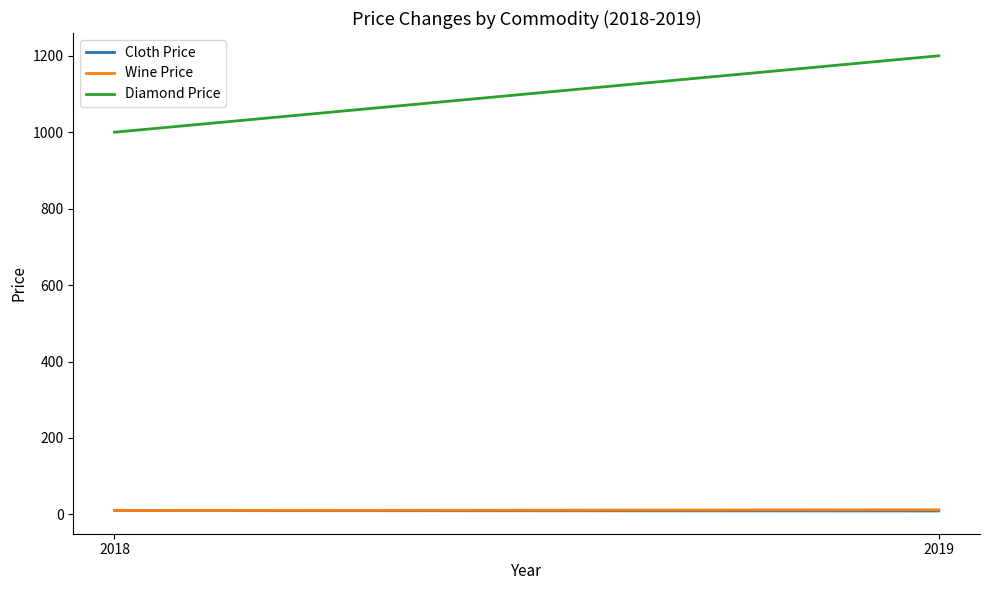

Count the number of data series in this chart.

3